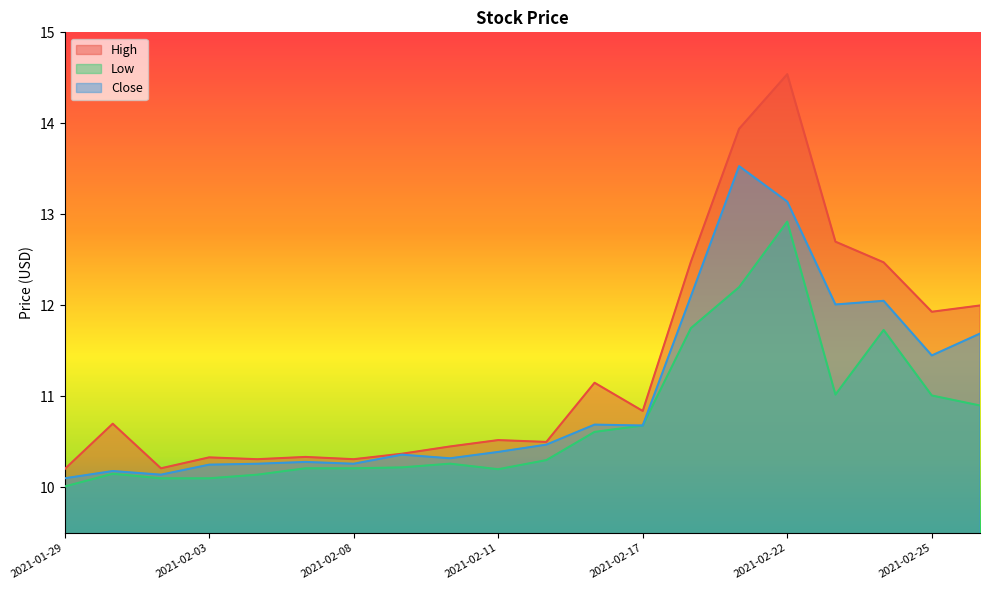

What is the difference between the maximum and minimum values in the Low series?

2.9